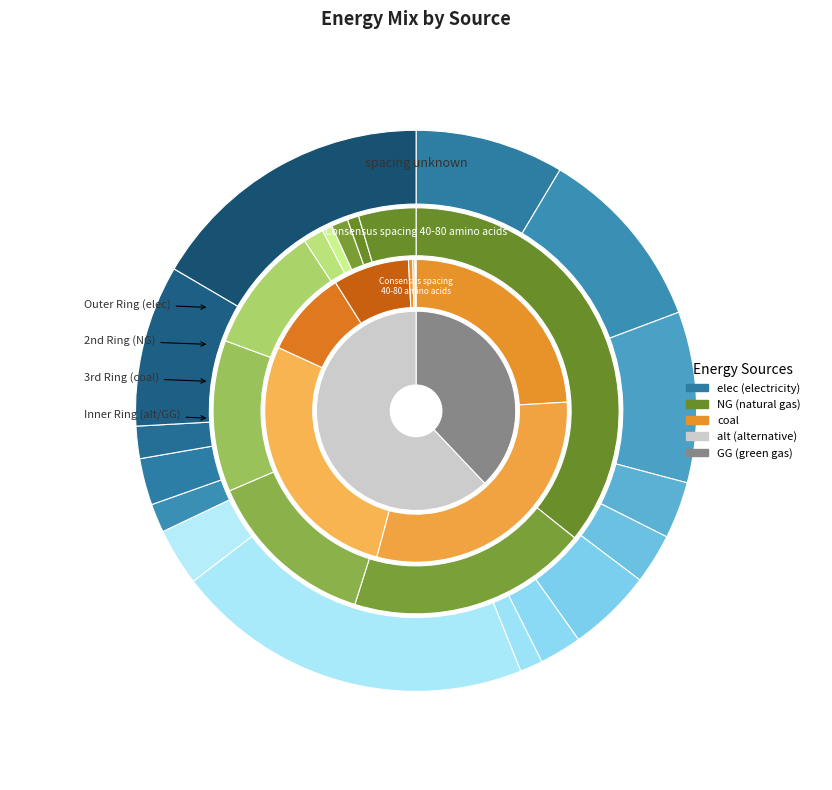

Is there a majority slice in this chart?

No